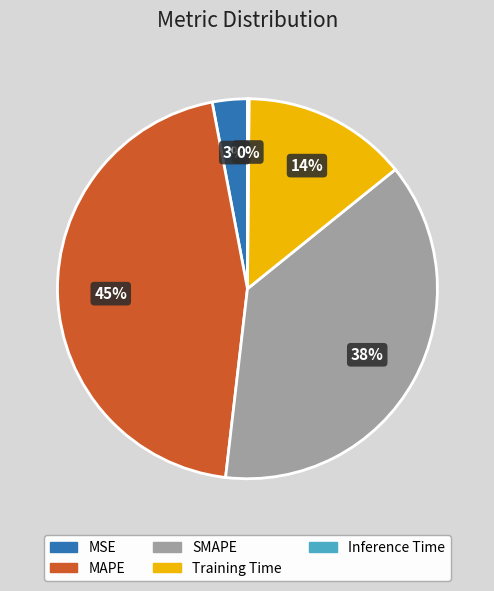

To the nearest percent, what is the average slice percentage?

20%